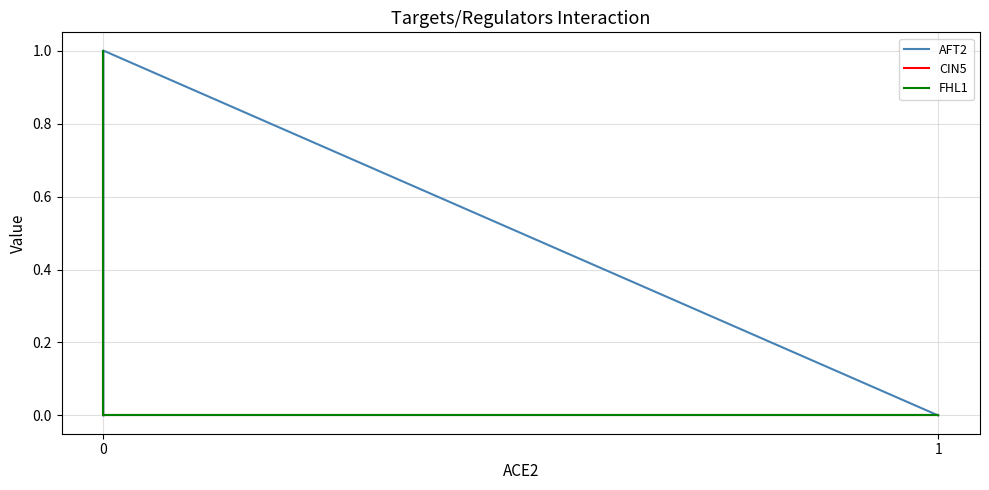

What is the difference between the second highest and second lowest values in the CIN5 series?

1